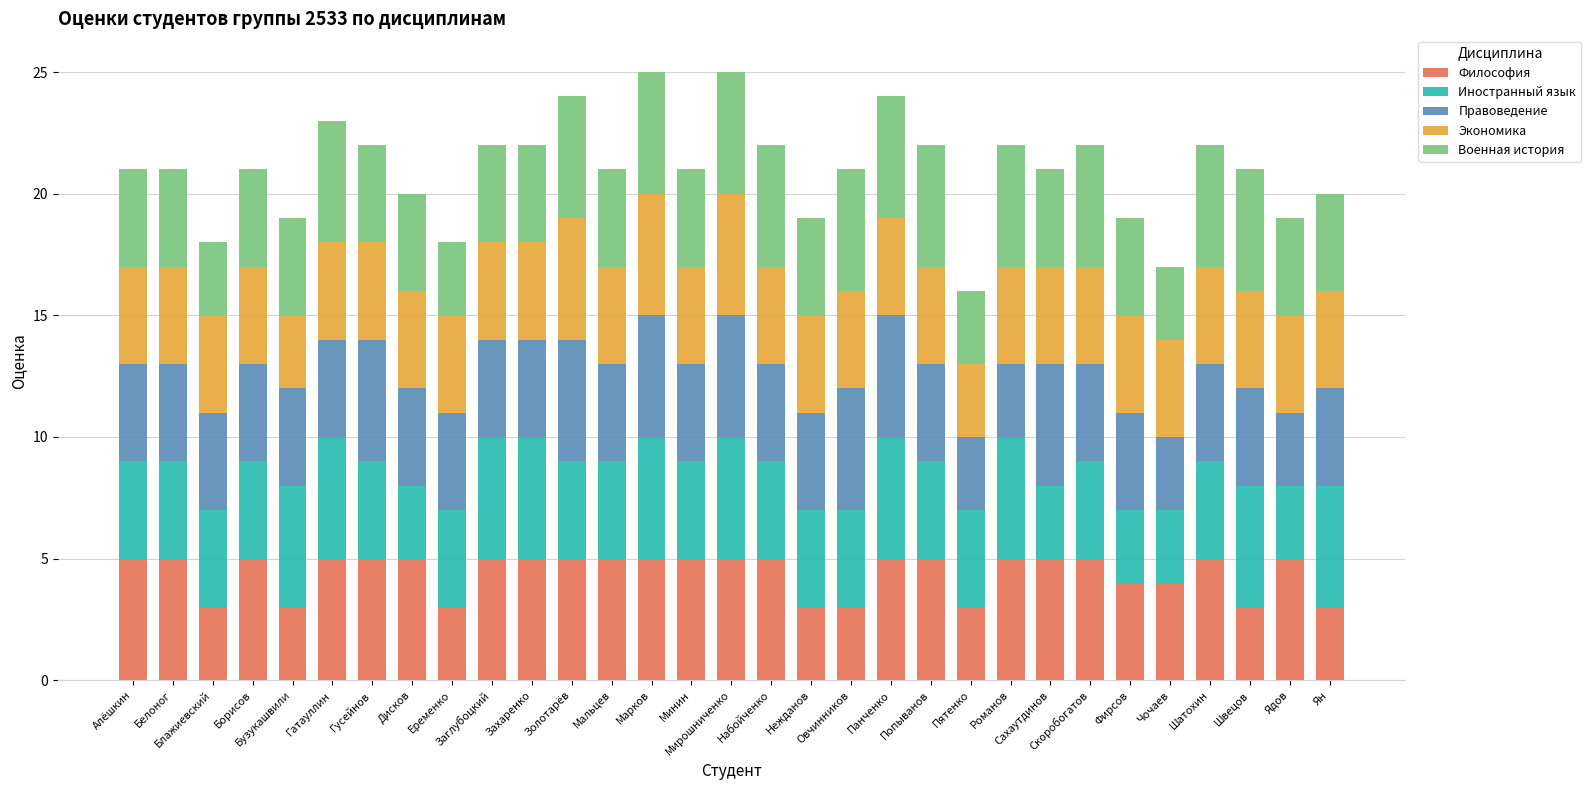

What is the maximum value for Философия?

5